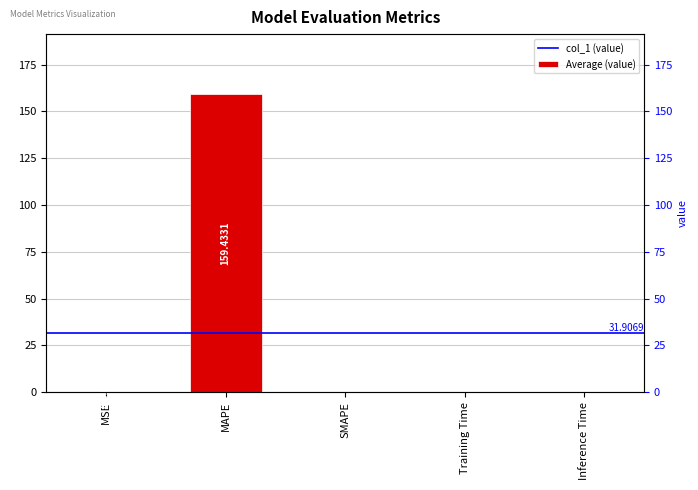

True or false: the data shows 0.0 at SMAPE.

True